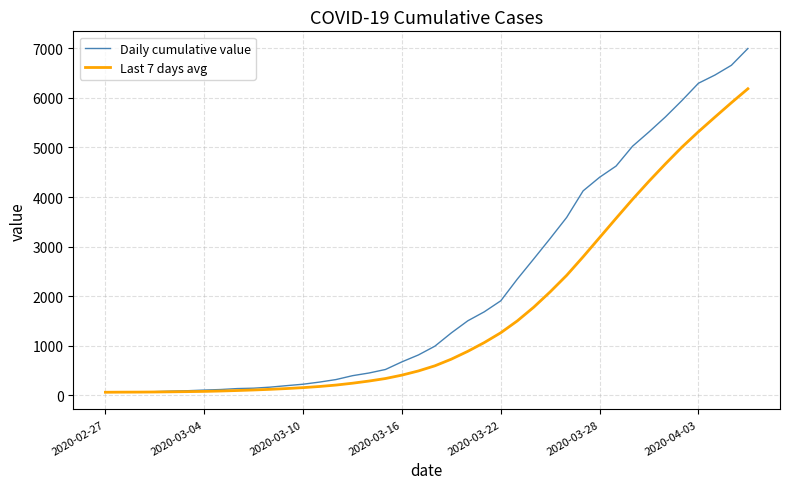

Rank the series by their maximum value, from highest to lowest.

Daily cumulative value, Last 7 days avg